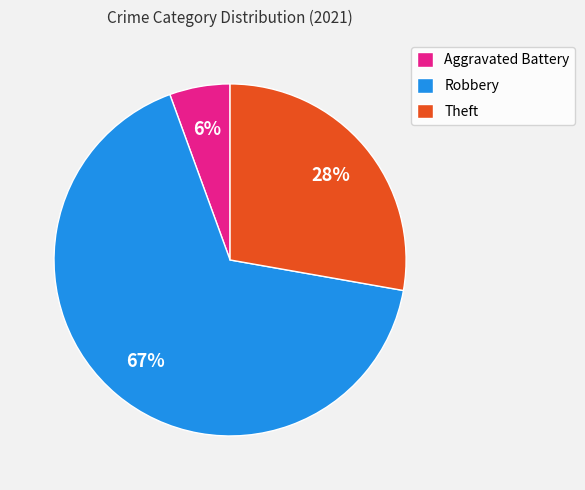

How many segments does this pie chart have?

3